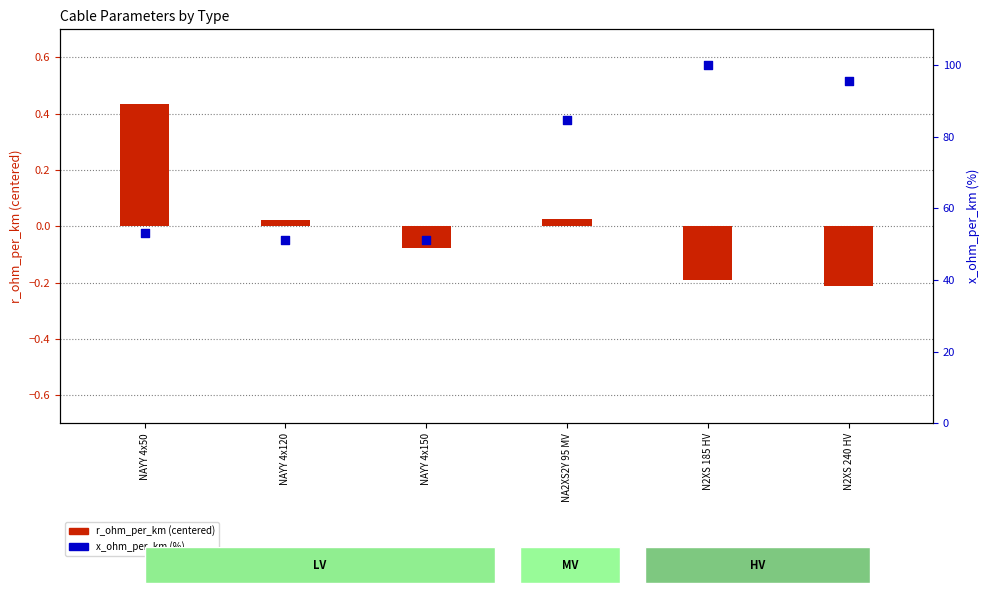

Which series reaches the minimum Y coordinate?

r_ohm_per_km (centered)